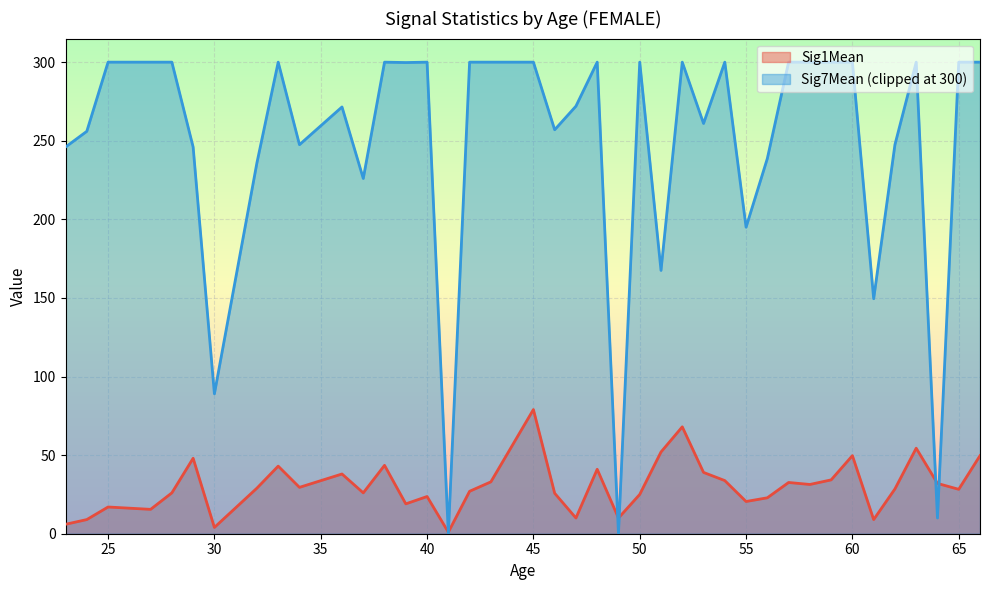

What is the value of the 5th point from the left?

26.0